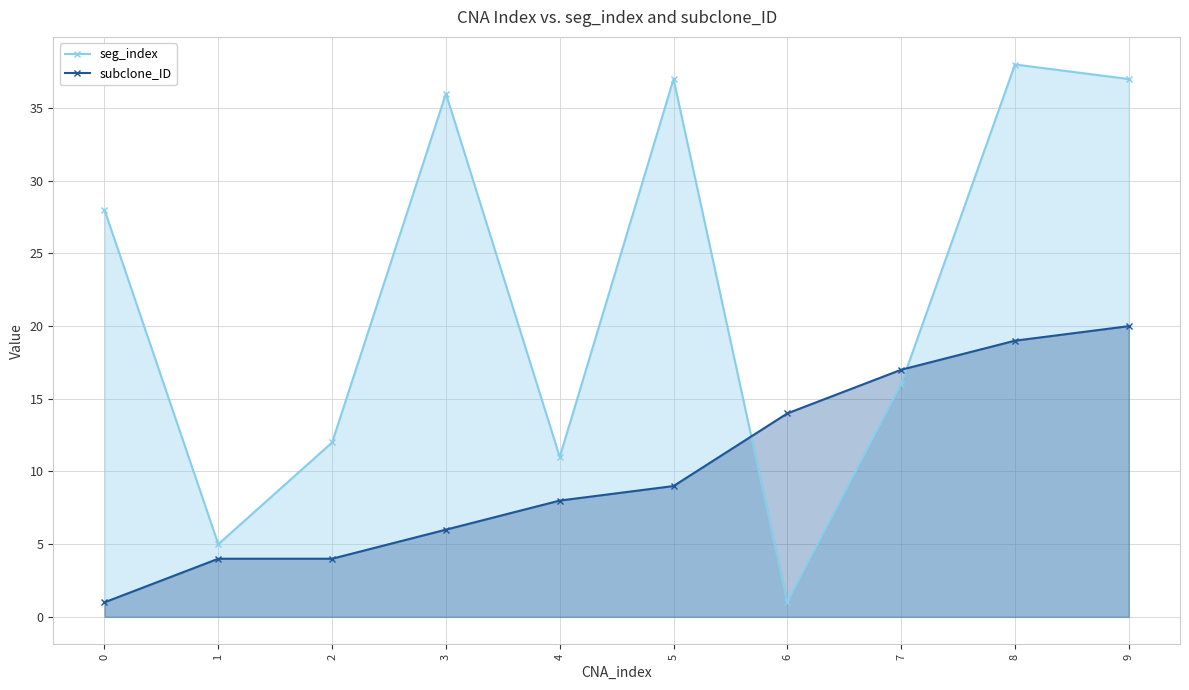

Is it true that subclone_ID equals 4 at 2?

True